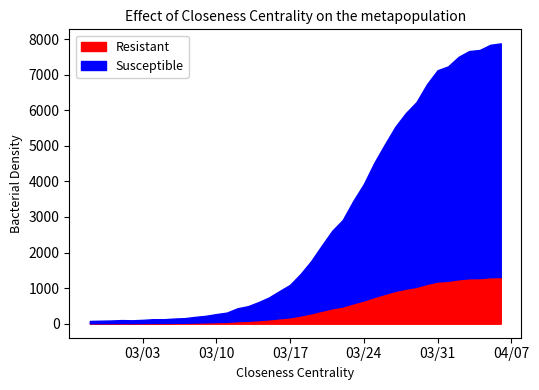

True or false: Susceptible and Resistant cross at least once.

False